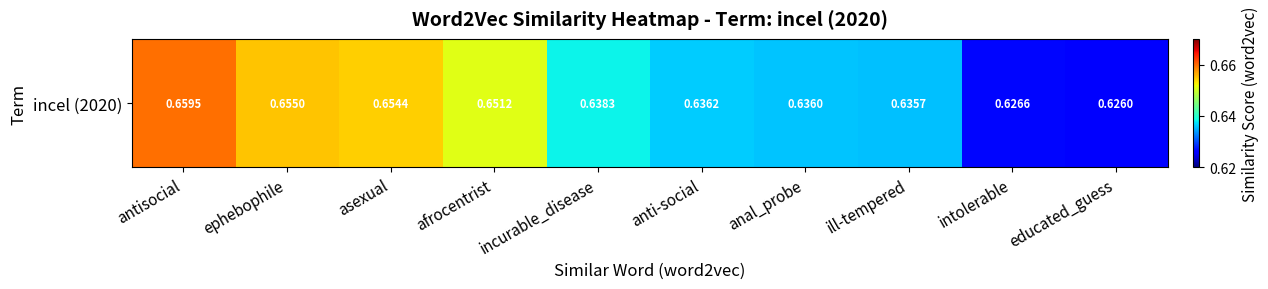

List the labels in order of value, smallest first.

educated_guess, intolerable, ill-tempered, anal_probe, anti-social, incurable_disease, afrocentrist, asexual, ephebophile, antisocial